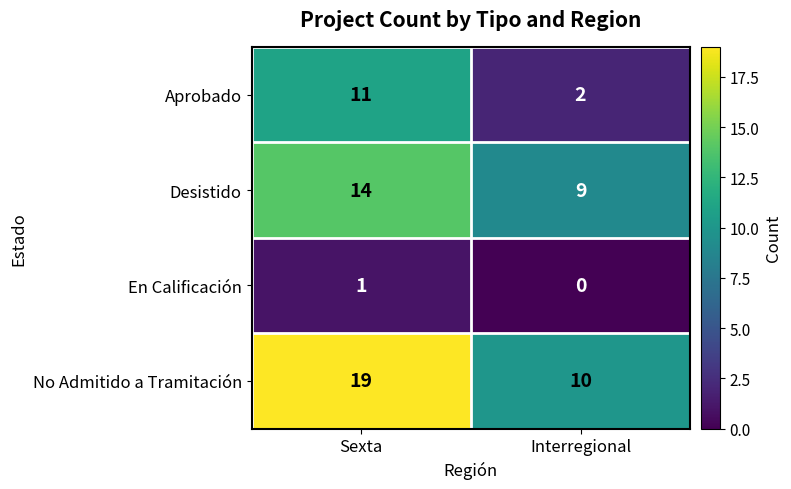

Reading left to right, what are all the values shown in this chart?

Aprobado: 11	2
Desistido: 14	9
En Calificación: 1	0
No Admitido a Tramitación: 19	10